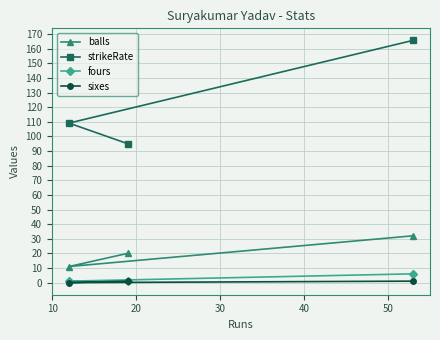

Reading right to left, transcribe all the data shown in this chart.

balls: 32.0	20.0	11.0
strikeRate: 165.6	95.0	109.1
fours: 6.0	1.0	1.0
sixes: 1.0	1.0	0.0